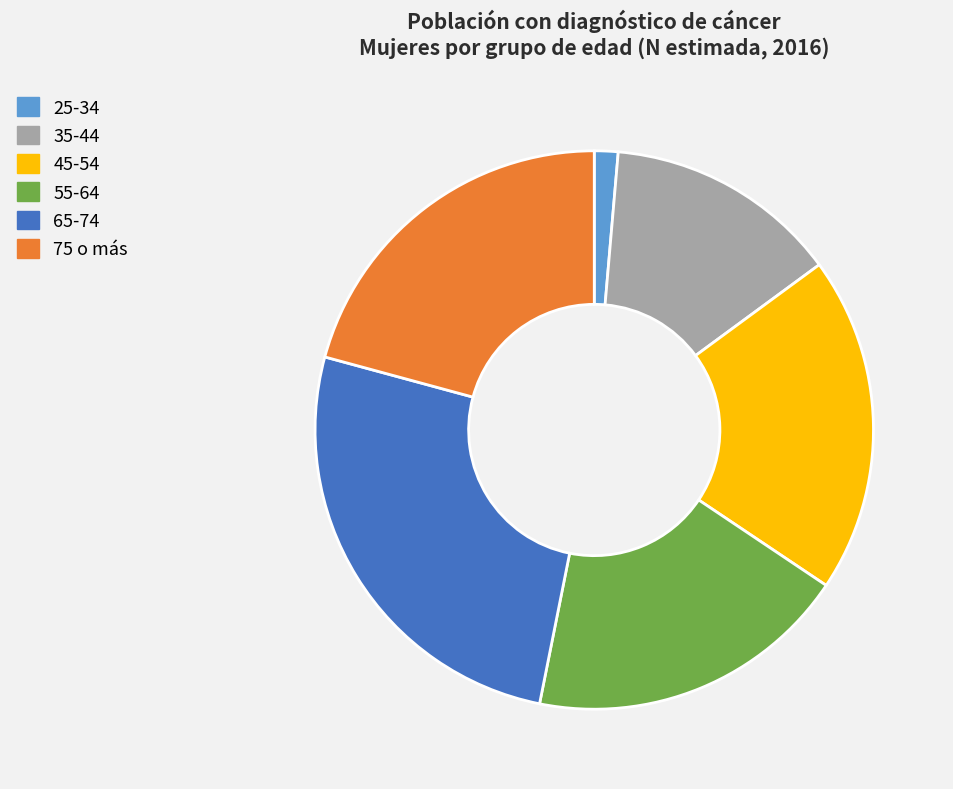

Does 45-54 represent more than half of the total?

No